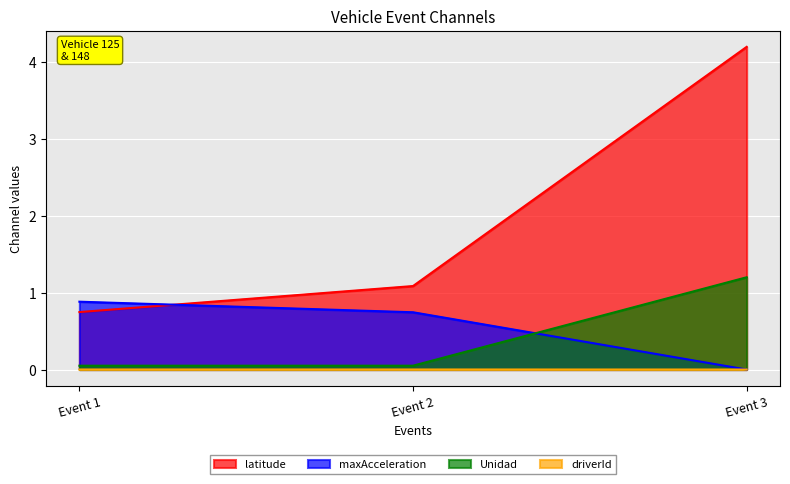

True or false: maxAcceleration has a value of 0.4 at Event 3.

False